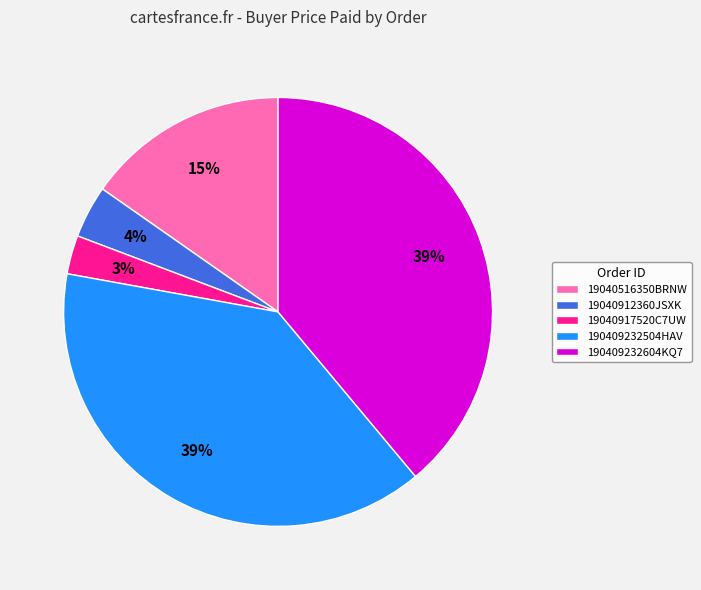

Which slice is the smallest?

19040917520C7UW